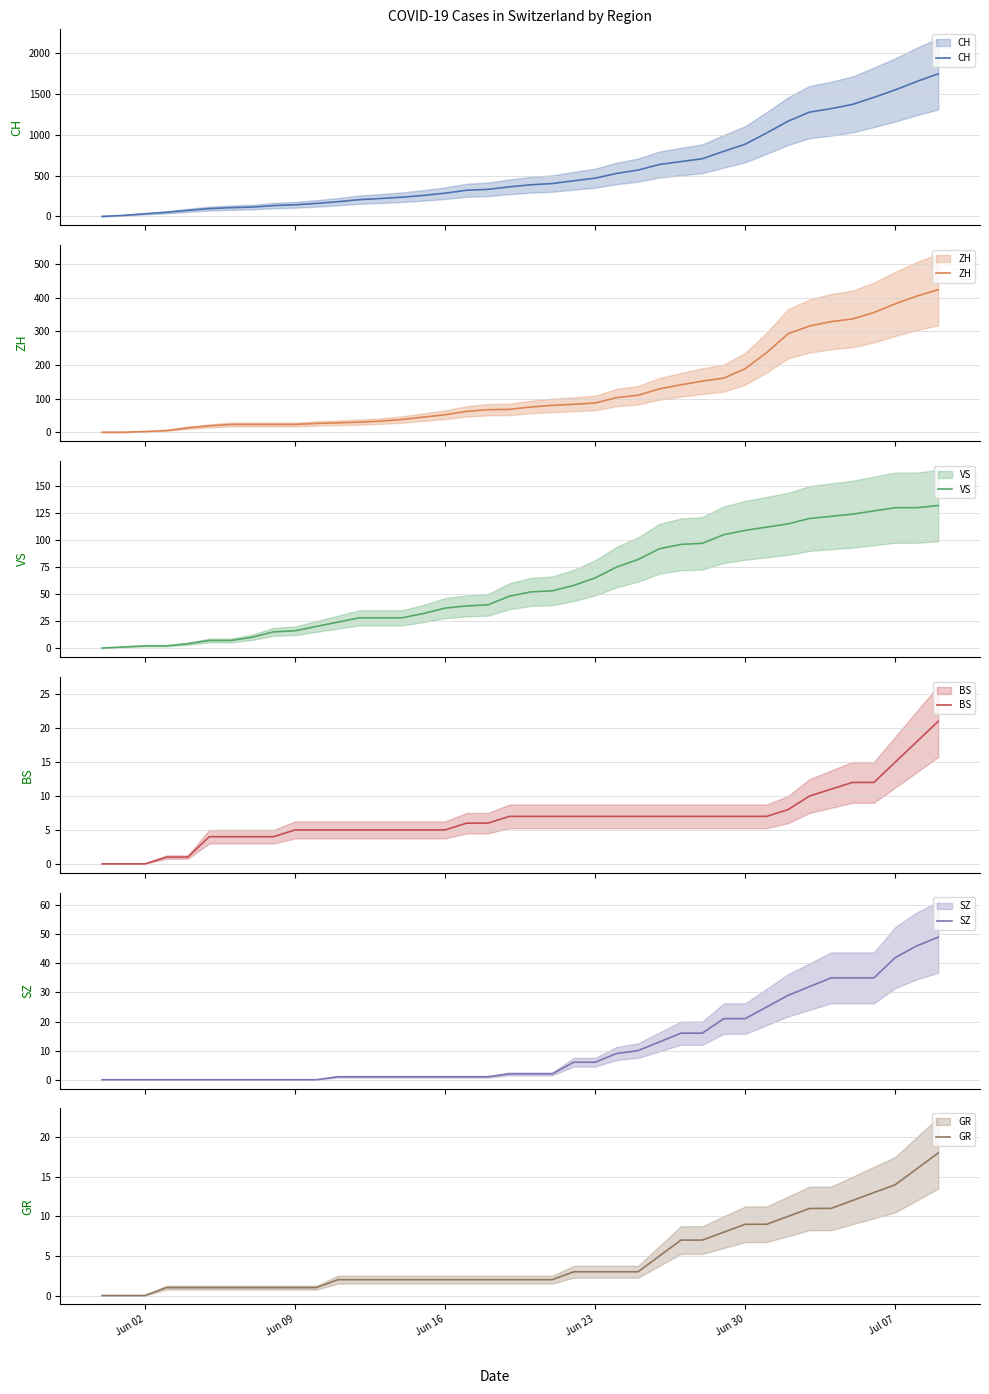

After their last crossing, which series has the higher values: BS or SZ?

SZ